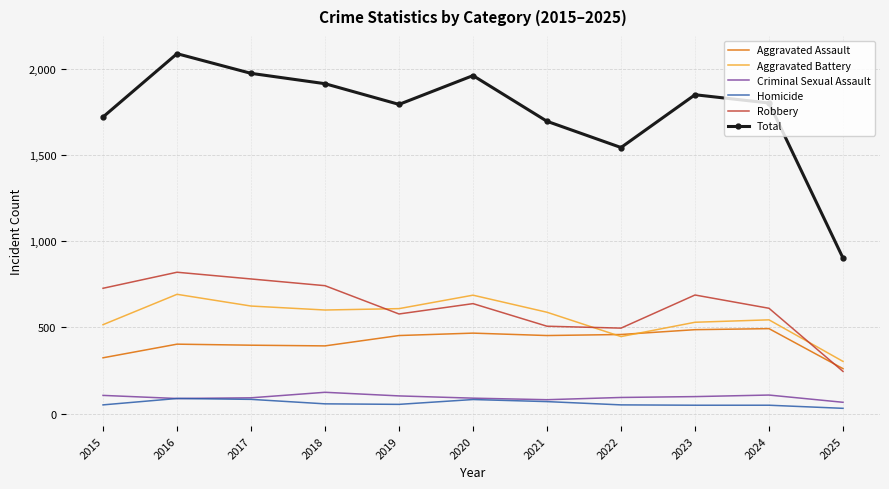

True or false: Robbery has a value of 955 at 2020.

False